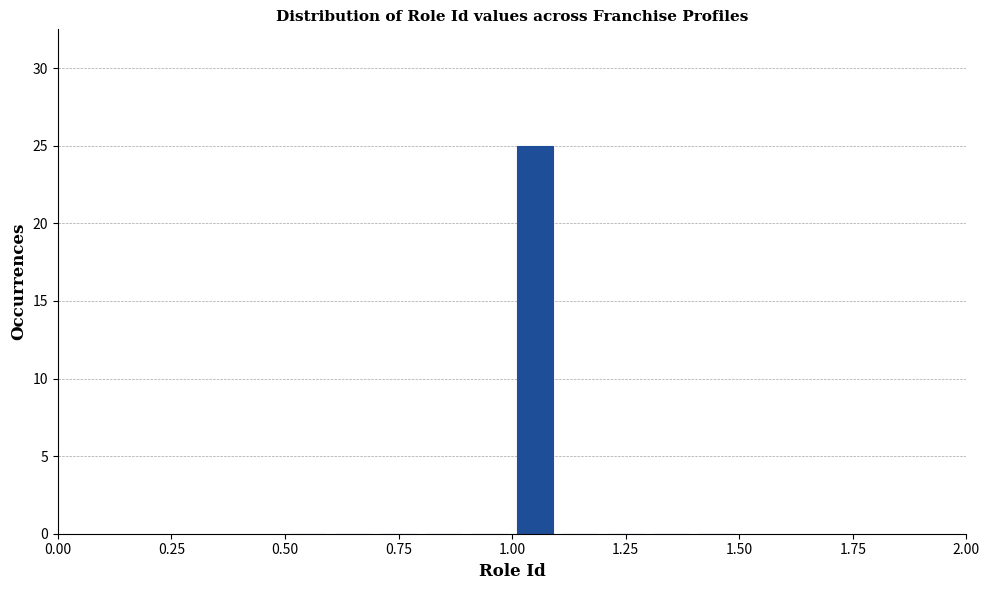

Read against the x-axis, roughly where is the centre of the tallest bar?

1.05